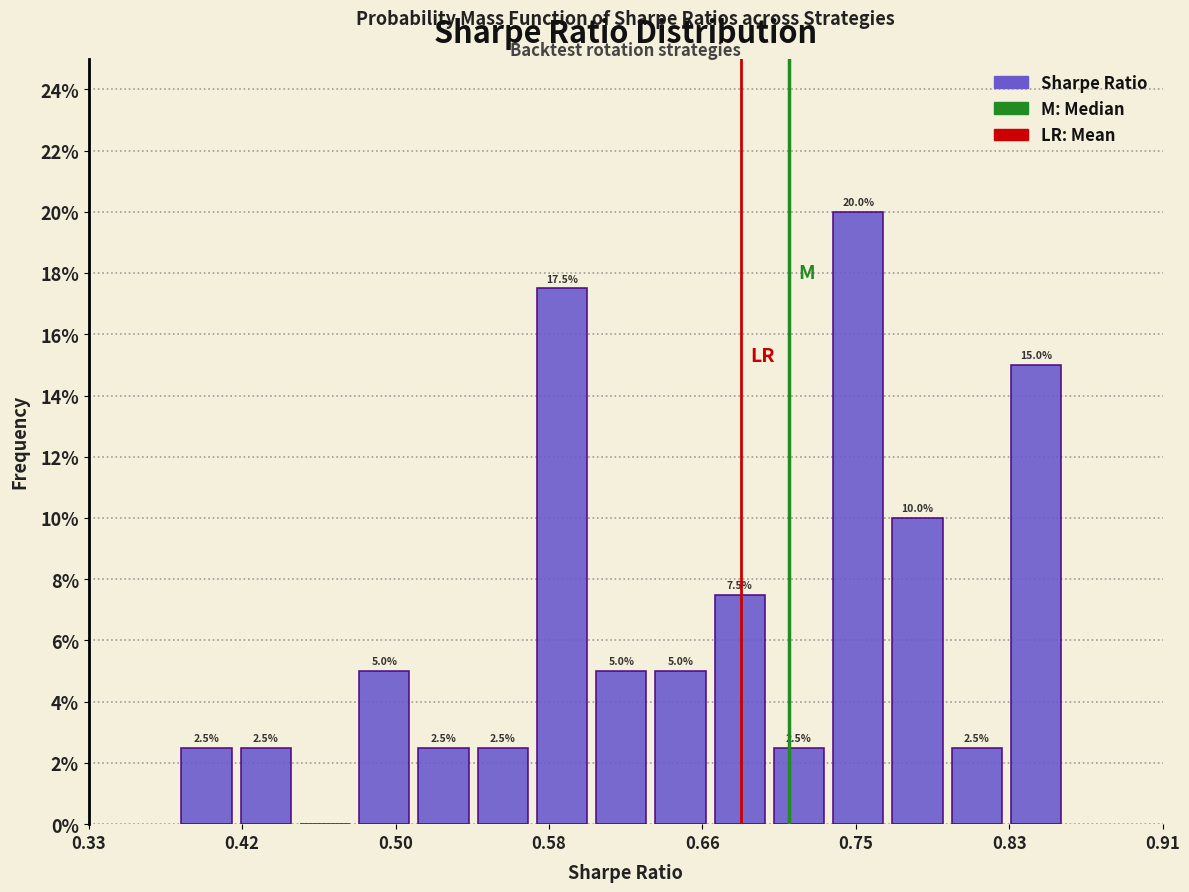

Around what value on the x-axis is the tallest bar? Give the approximate position of its centre, as read against the axis.

0.75